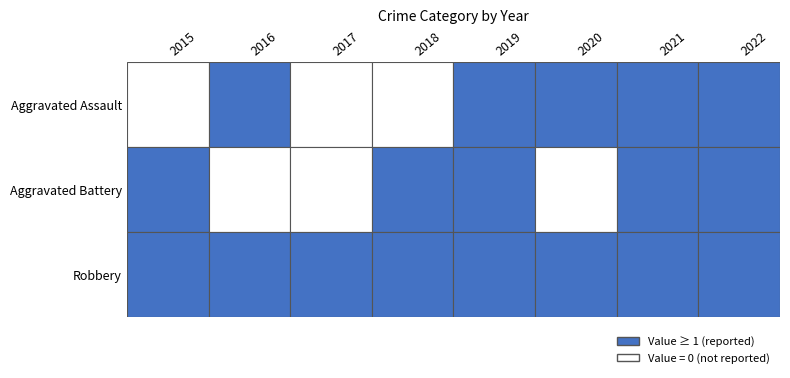

Which label corresponds to the smallest value in the chart?

2015